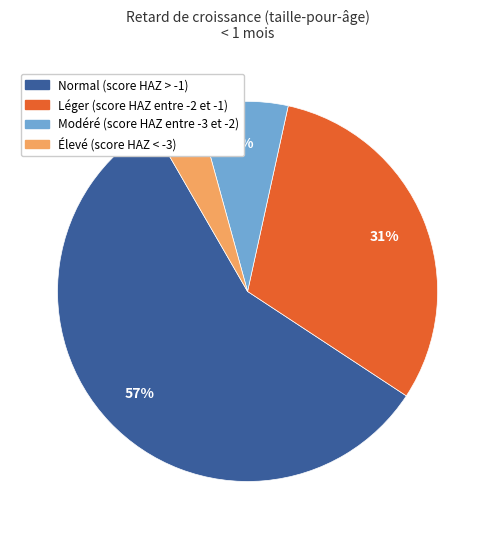

Is the sum of Modéré (score HAZ entre -3 et -2) and Léger (score HAZ entre -2 et -1) greater than half?

No